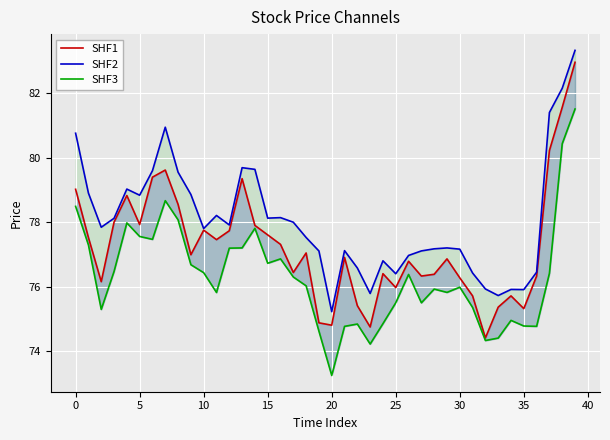

What is the label of the 22nd point from the left?

21